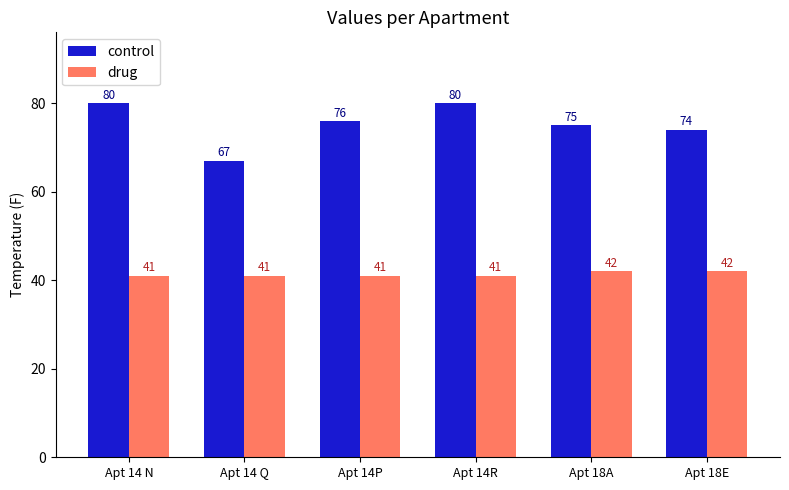

Count the number of categories in the chart.

6